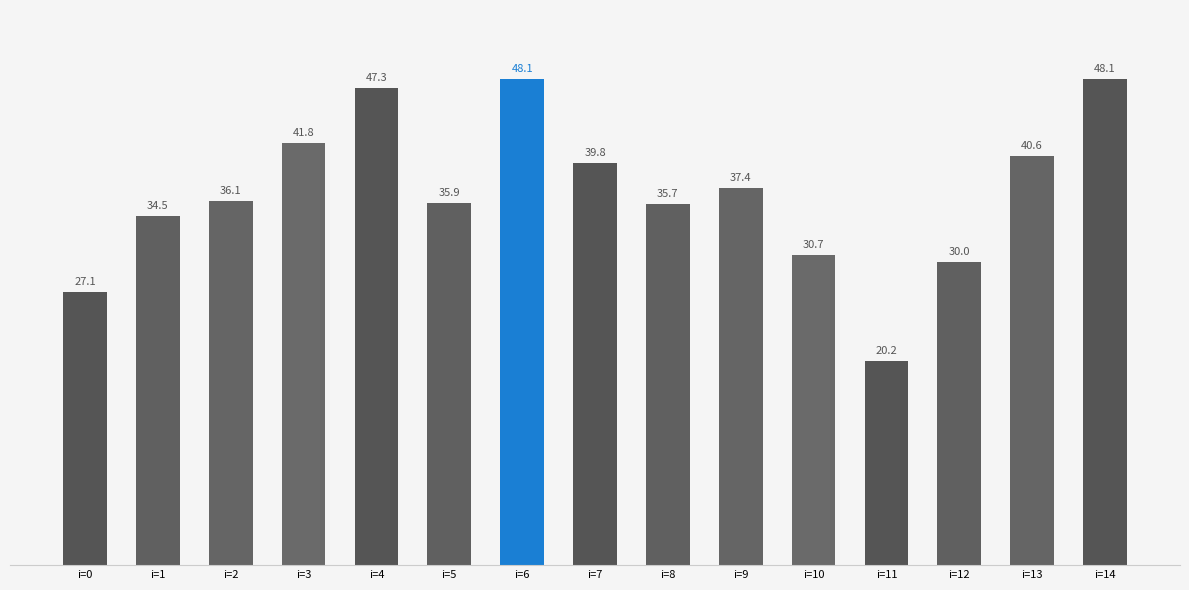

Reading right to left, list all the values displayed in this chart.

i=14=48.1	i=13=40.6	i=12=30.0	i=11=20.2	i=10=30.7	i=9=37.4	i=8=35.7	i=7=39.8	i=6=48.1	i=5=35.9	i=4=47.3	i=3=41.8	i=2=36.1	i=1=34.5	i=0=27.1